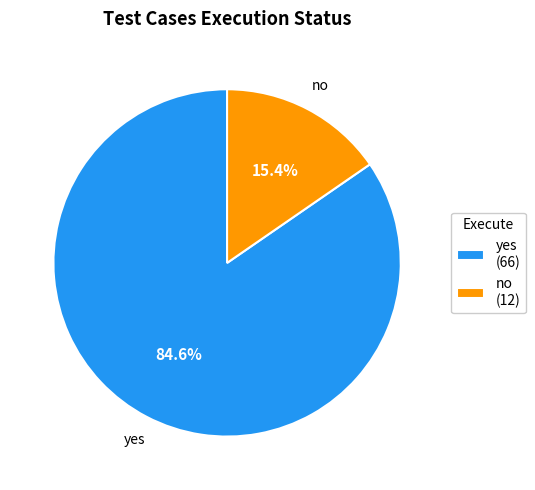

Between yes (66) and no (12), which is larger?

yes (66)